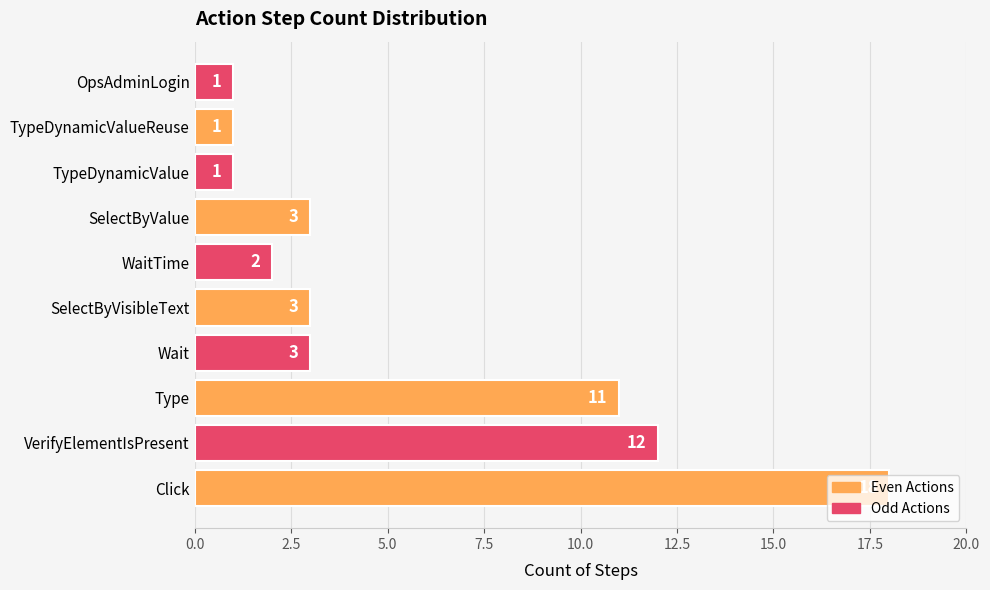

Between Type and OpsAdminLogin, which is larger?

Type